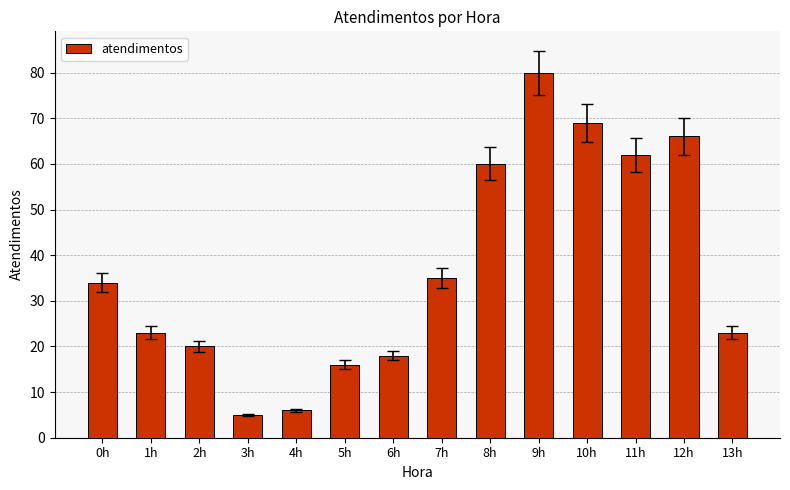

What is the label of the 6th bar from the left?

5h